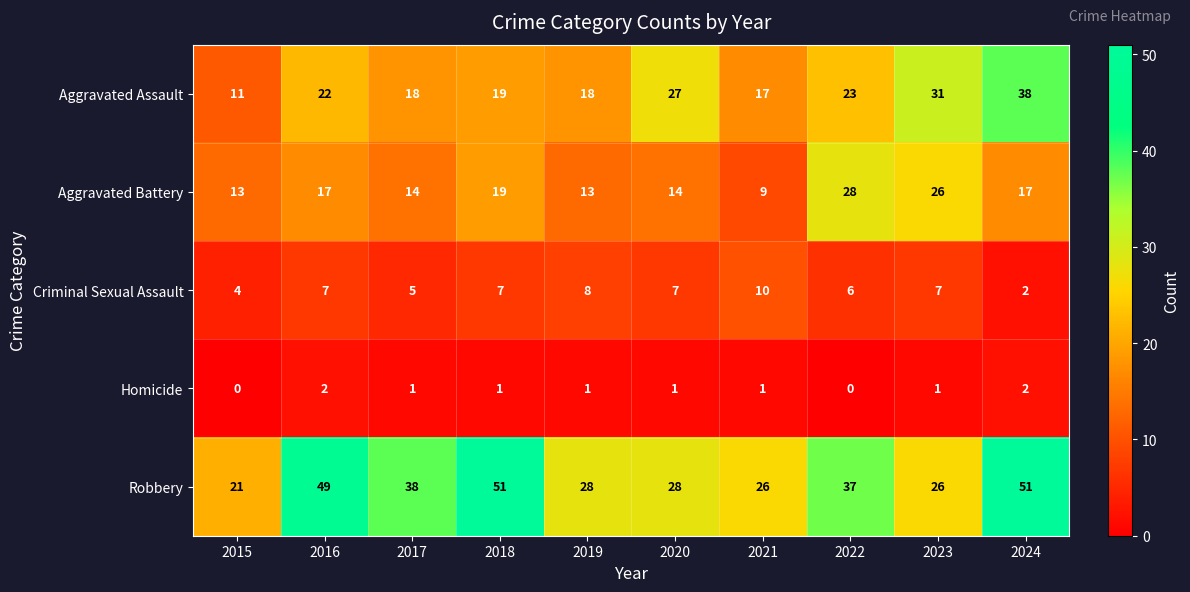

At which label does Criminal Sexual Assault reach its peak?

2021